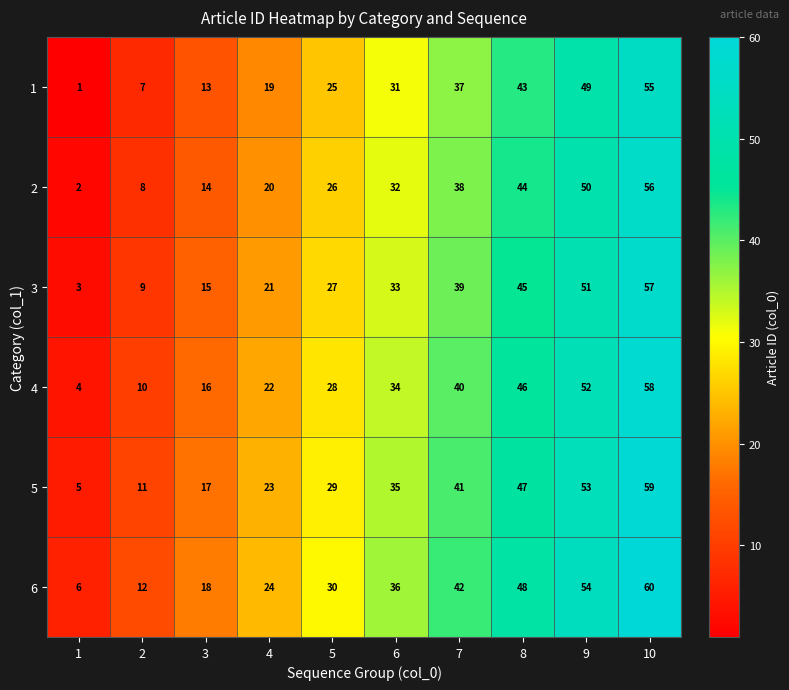

What is the maximum value for 5?

59